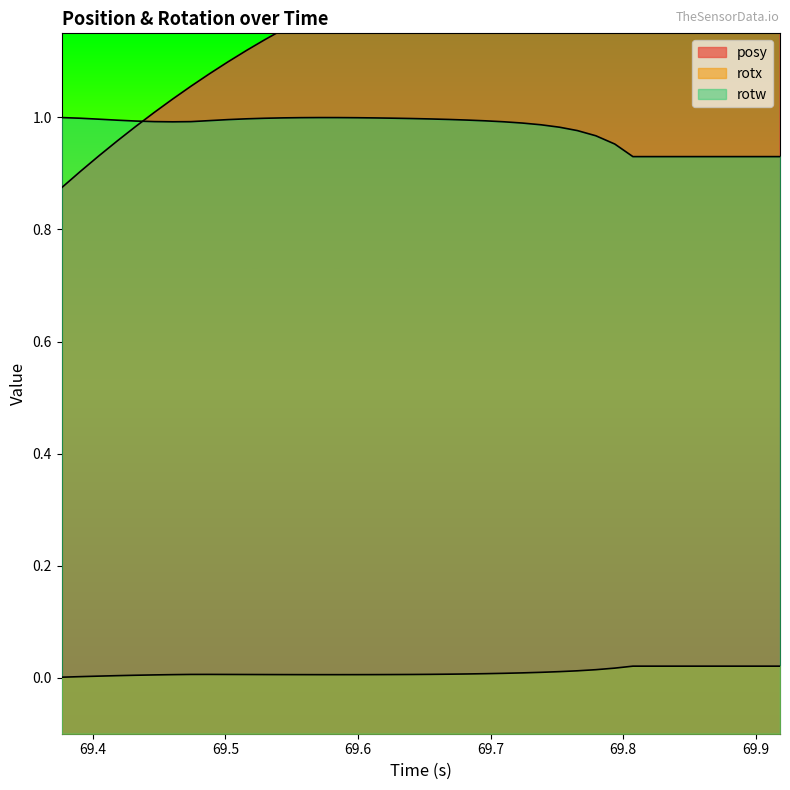

Does the chart have visible grid lines?

No